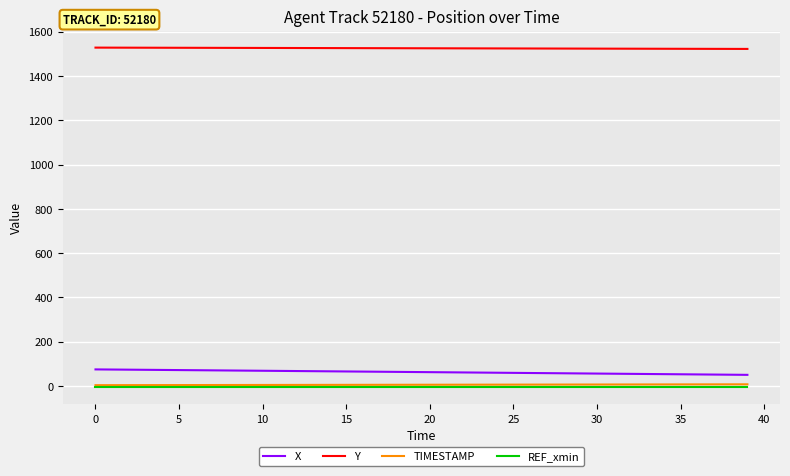

True or false: X and TIMESTAMP intersect in this chart.

False